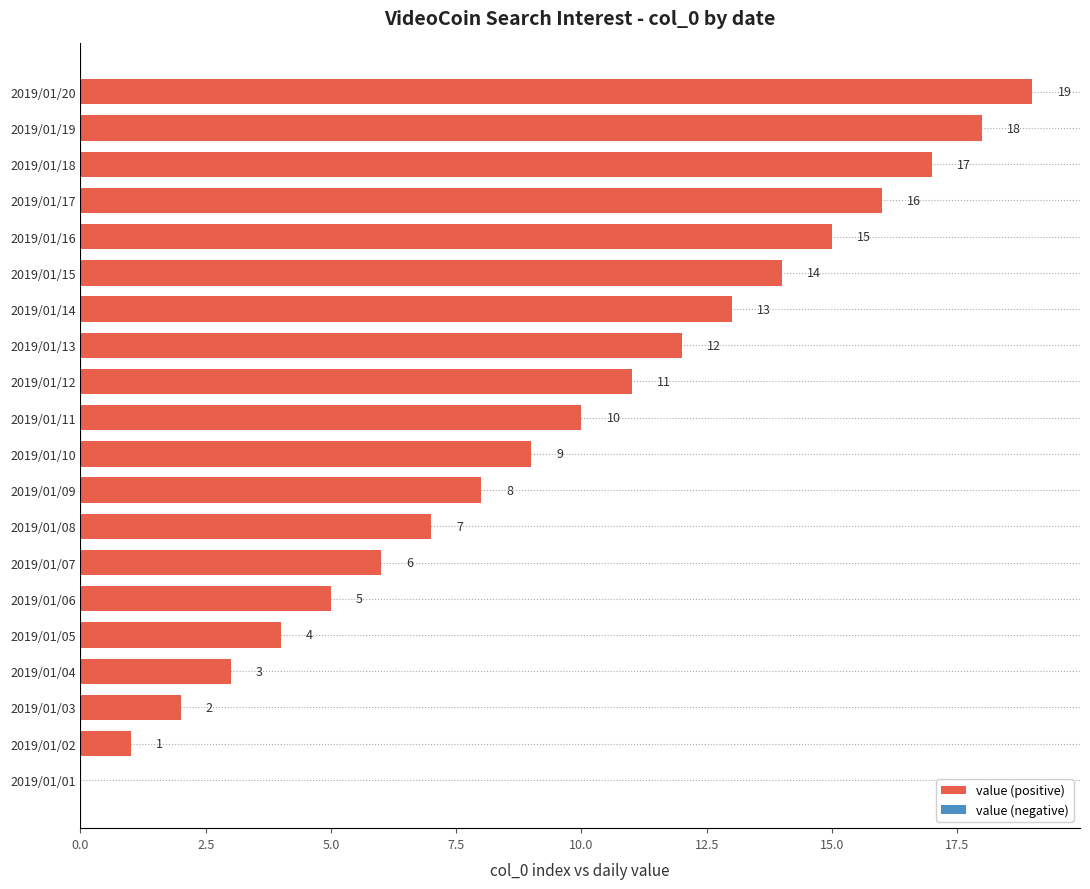

Between 2019/01/17 and 2019/01/06, which is larger?

2019/01/17